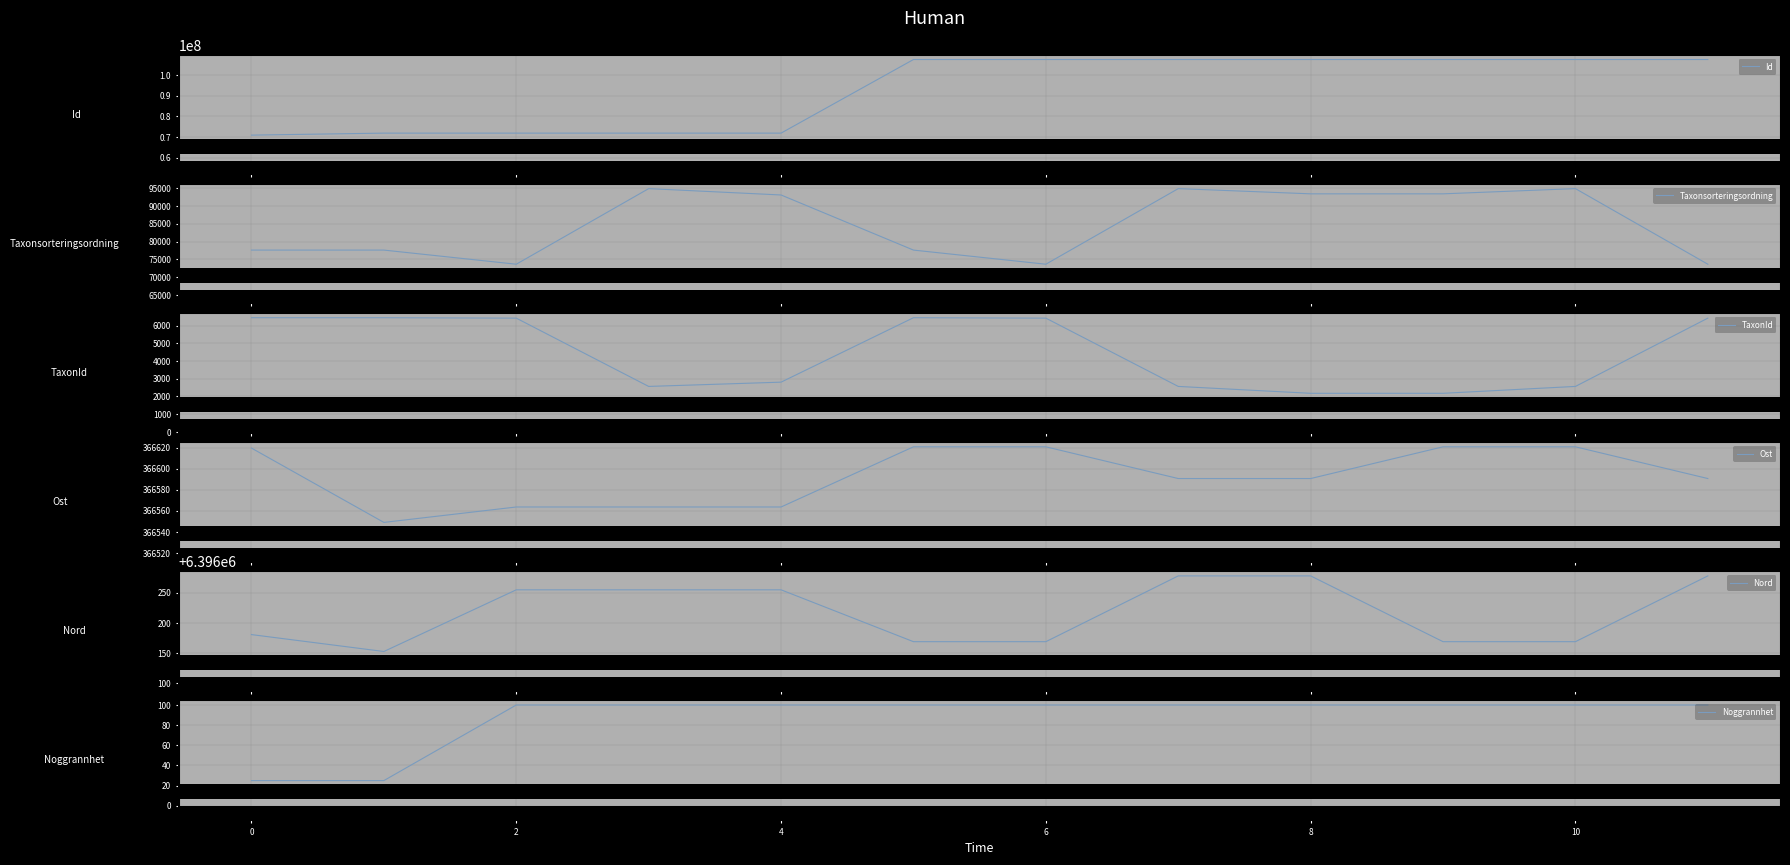

At how many categories does at least one series exceed 9815577?

12